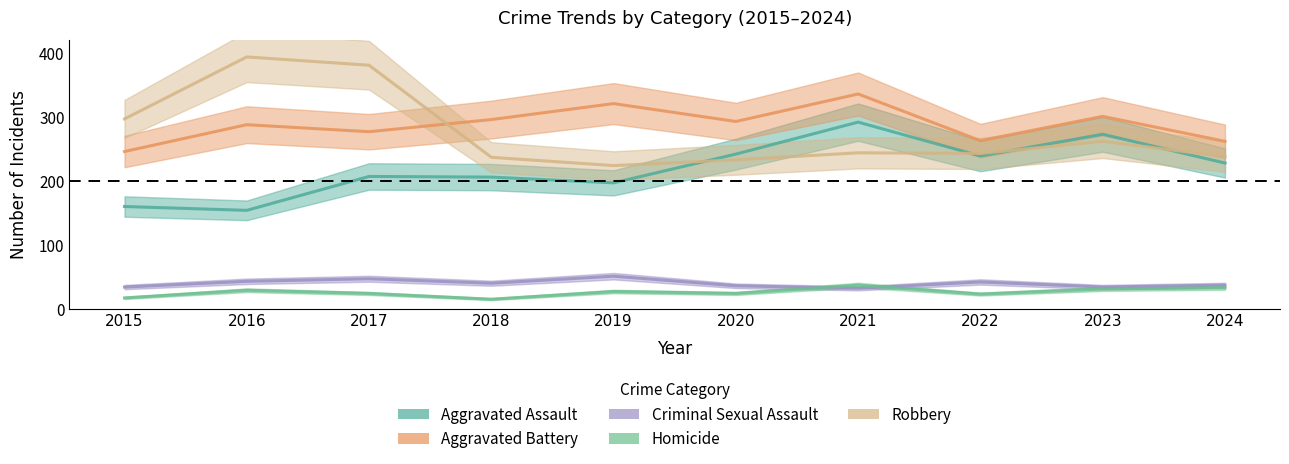

What is the sum of all Homicide values?

260